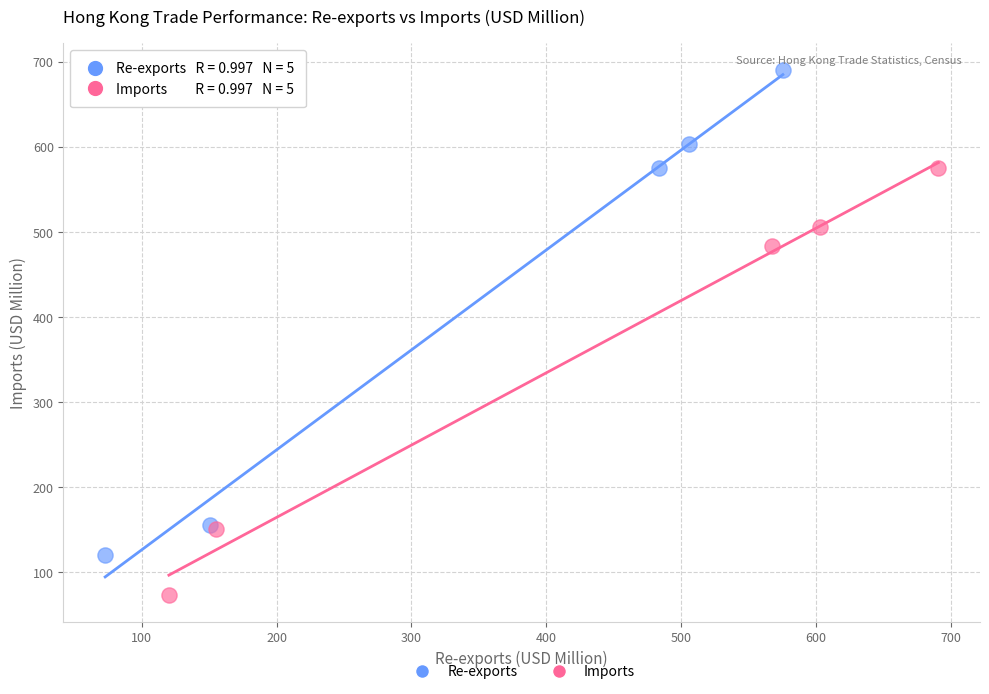

Which series contains the highest Y value?

Re-exports